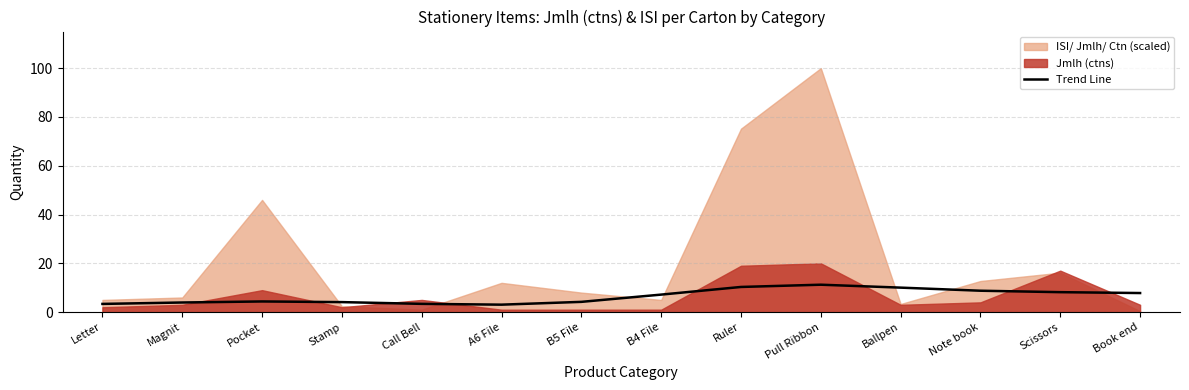

What position from the left is Ballpen?

11